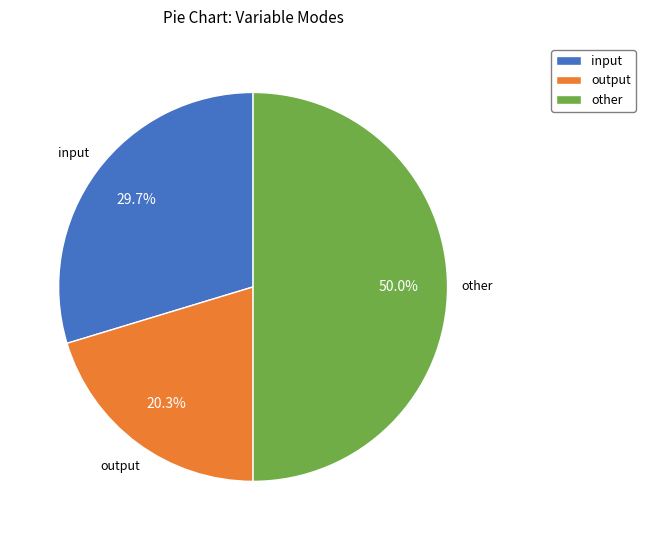

Does output account for over 50% of the chart?

No